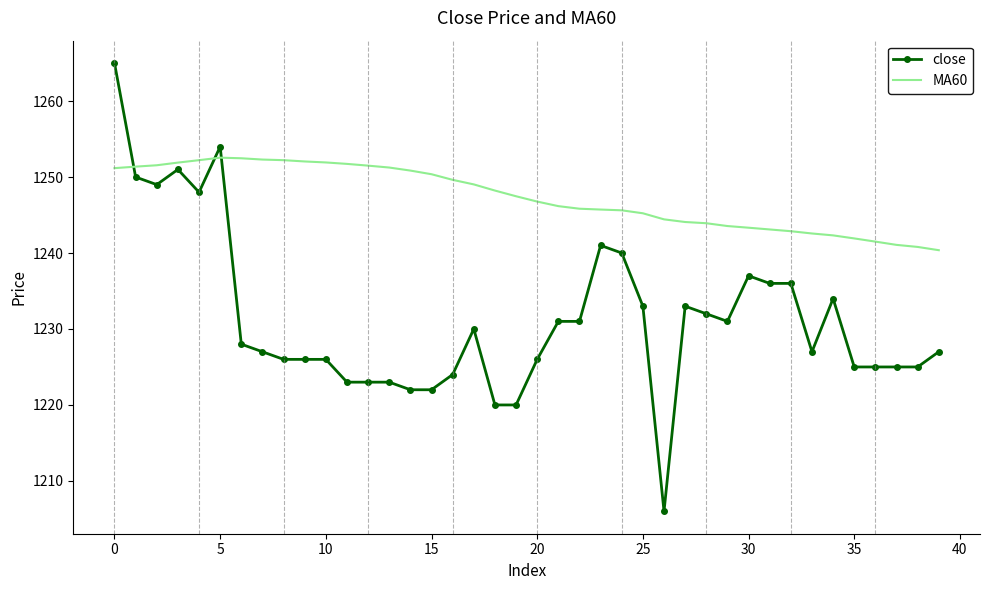

Which series has the largest range (max minus min)?

close